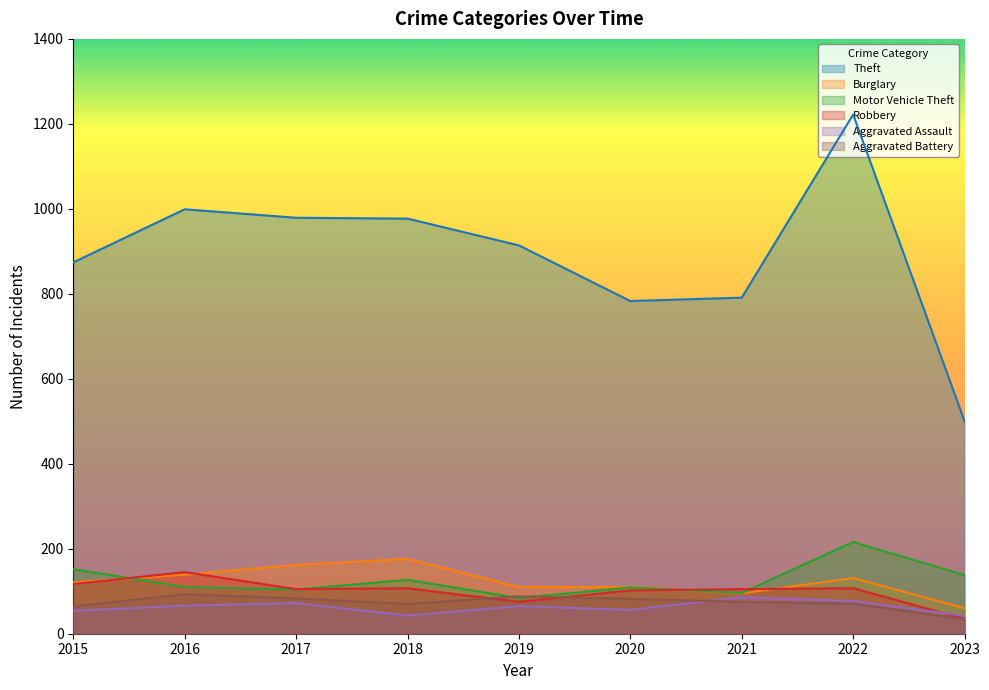

What is the approximate value of Theft at 2015, to the nearest 50?

850